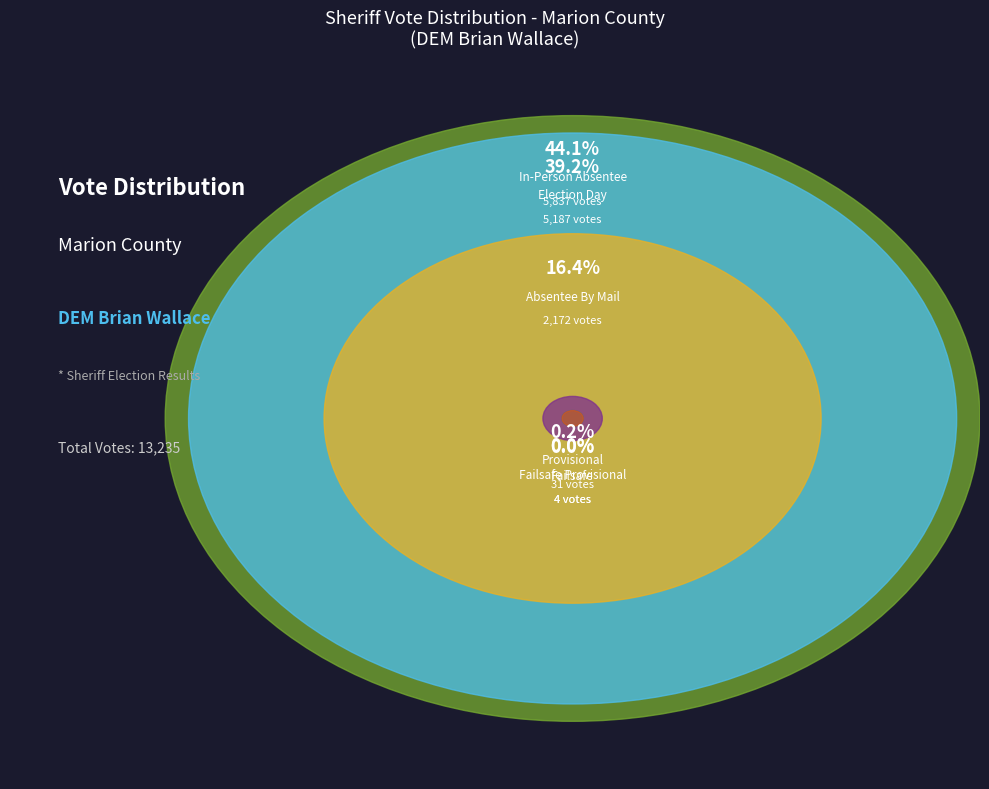

To the nearest percent, what is the combined percentage of Absentee By Mail and In-Person Absentee?

61%